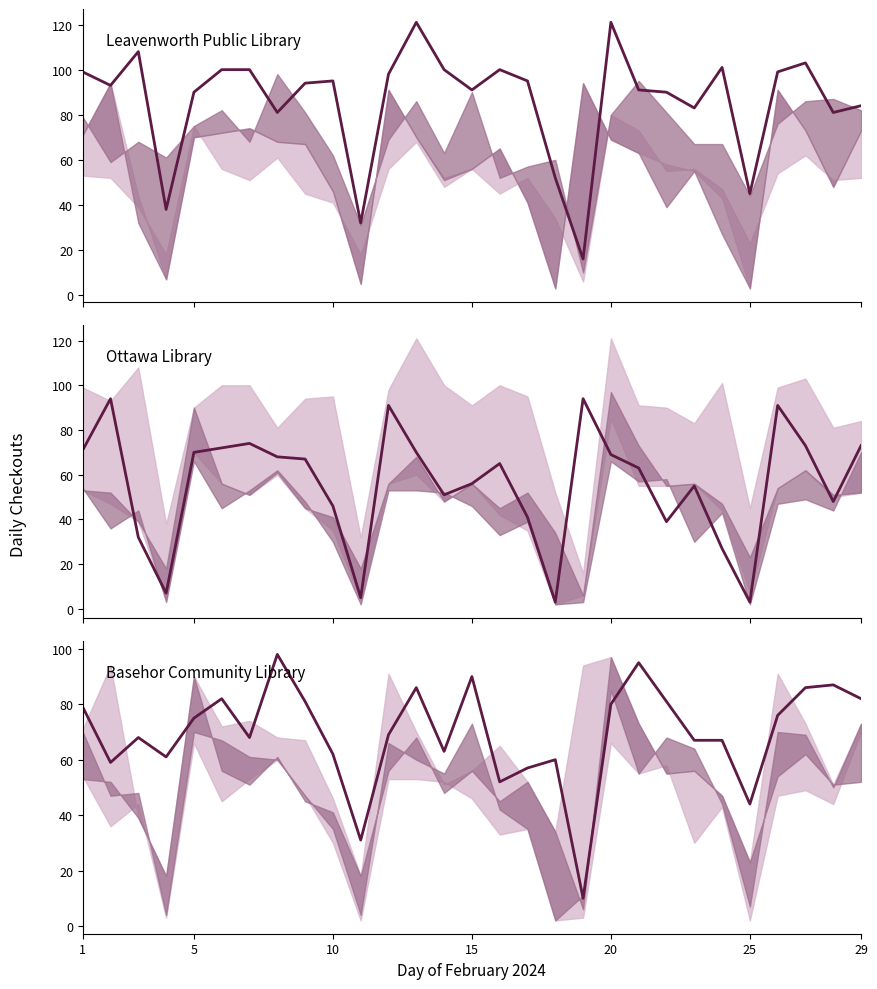

Reading left to right, transcribe all the data shown in this chart.

Leavenworth Public Library: 99	93	108	38	90	100	100	81	94	95	32	98	121	100	91	100	95	52	16	121	91	90	83	101	45	99	103	81	84
Ottawa Library: 71	94	32	7	70	72	74	68	67	46	5	91	70	51	56	65	41	3	94	69	63	39	55	27	3	91	73	48	73
Basehor Community Library: 79	59	68	61	75	82	68	98	81	62	31	69	86	63	90	52	57	60	10	80	95	81	67	67	44	76	86	87	82